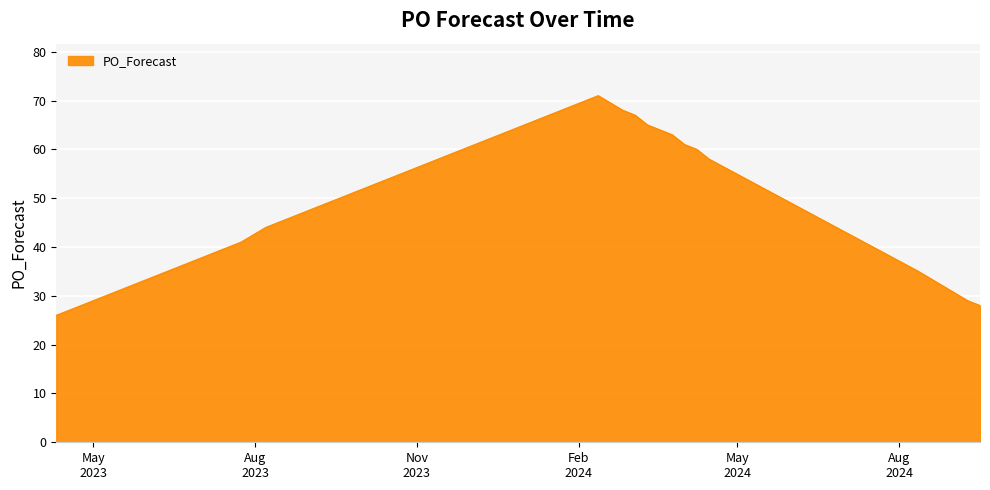

What is the greatest value displayed?

71